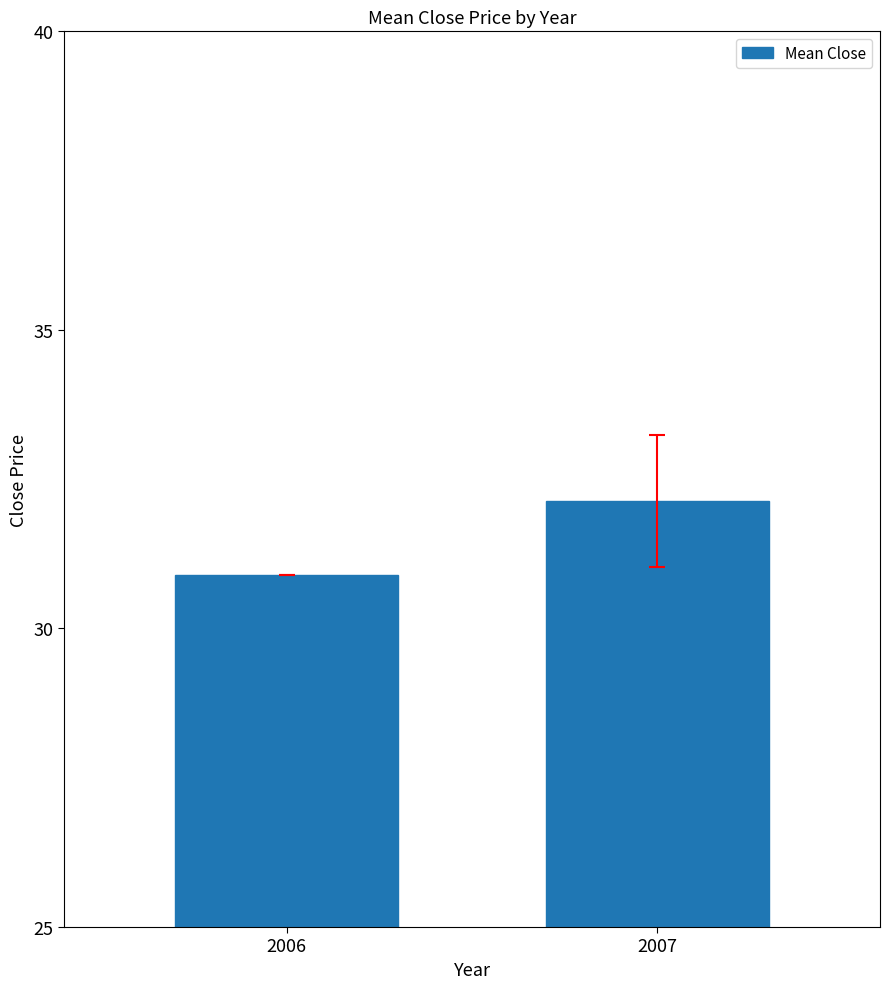

Which label corresponds to the largest value in the chart?

2007